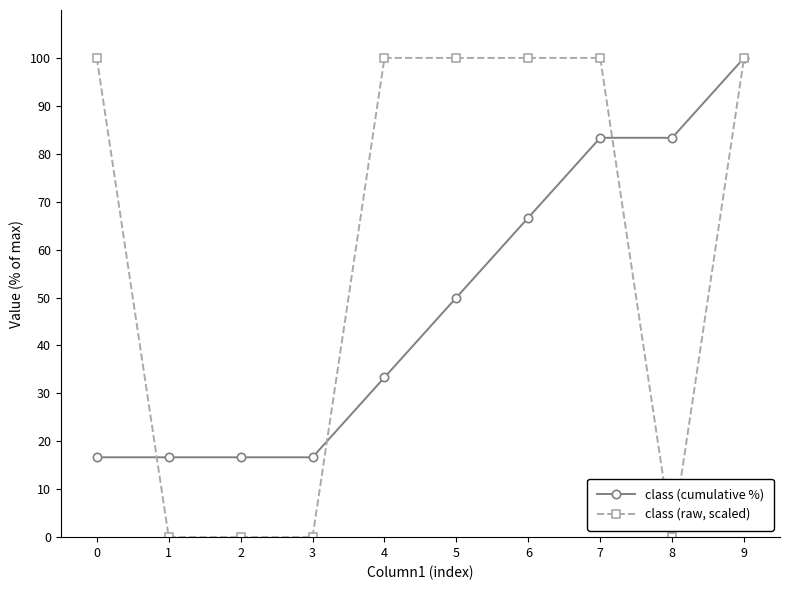

True or false: class (cumulative %) has more than 2 interior local peaks.

False